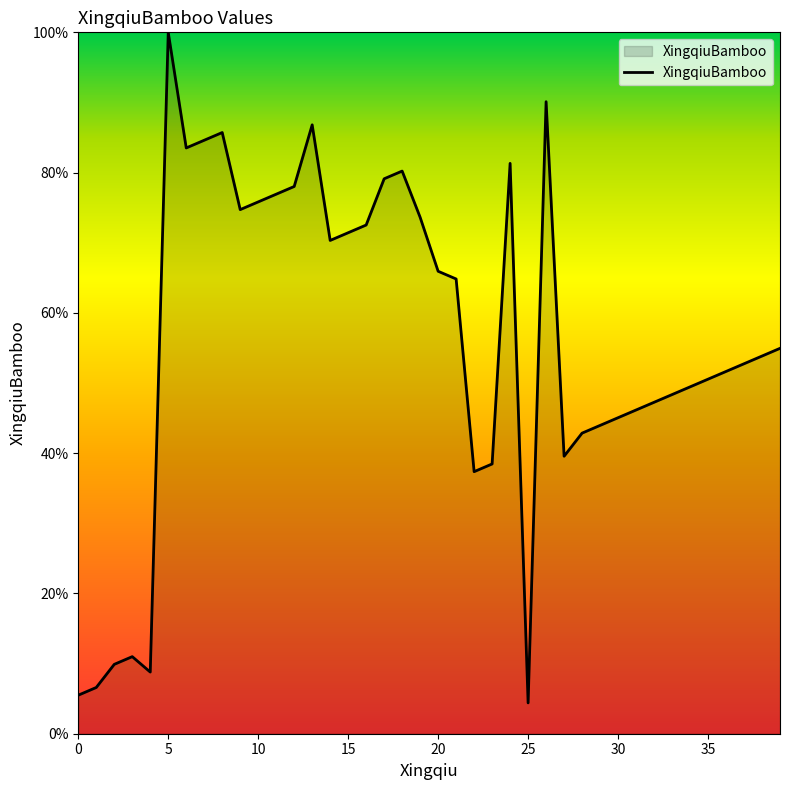

What is the difference between the maximum and minimum values?

95.6